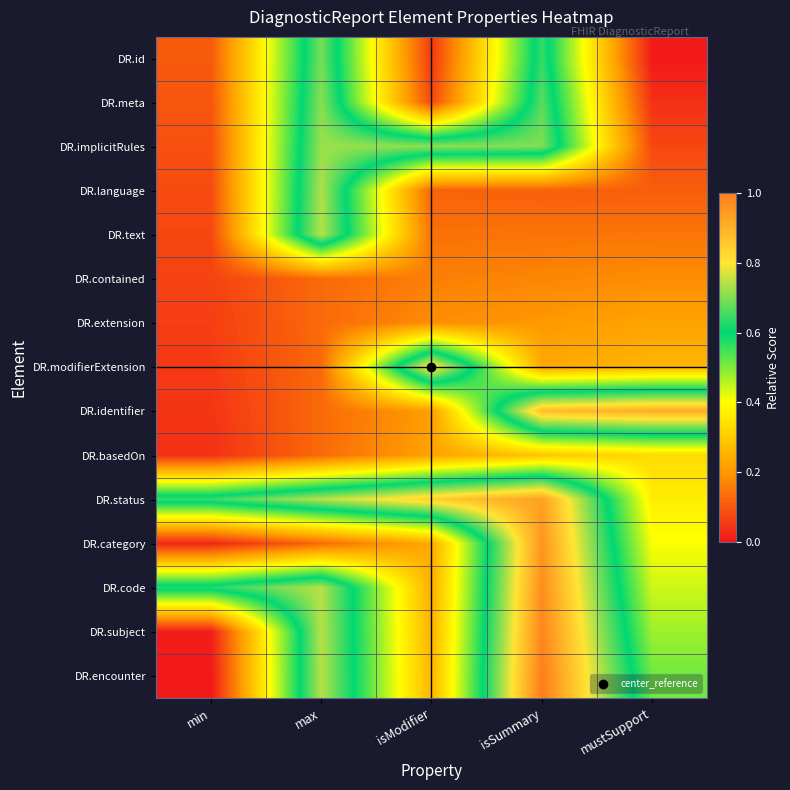

Rank the series by their maximum value, from highest to lowest.

DR.encounter, DR.subject, DR.code, DR.category, DR.status, DR.identifier, DR.modifierExtension, DR.text, DR.language, DR.implicitRules, DR.meta, DR.id, DR.basedOn, DR.extension, DR.contained